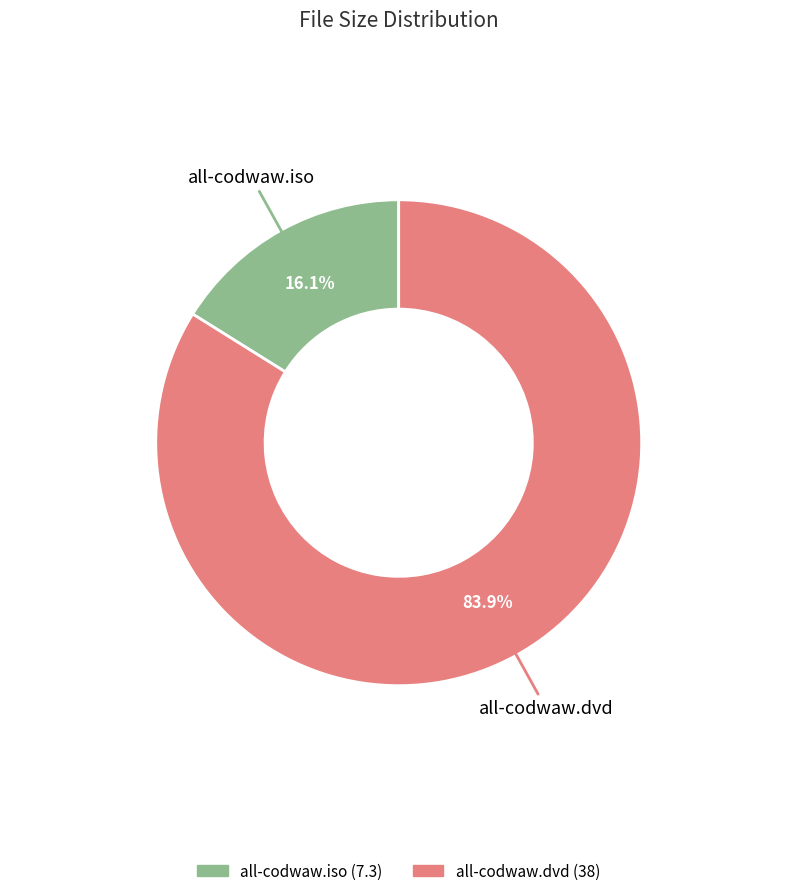

What is the largest slice in the pie chart?

all-codwaw.dvd